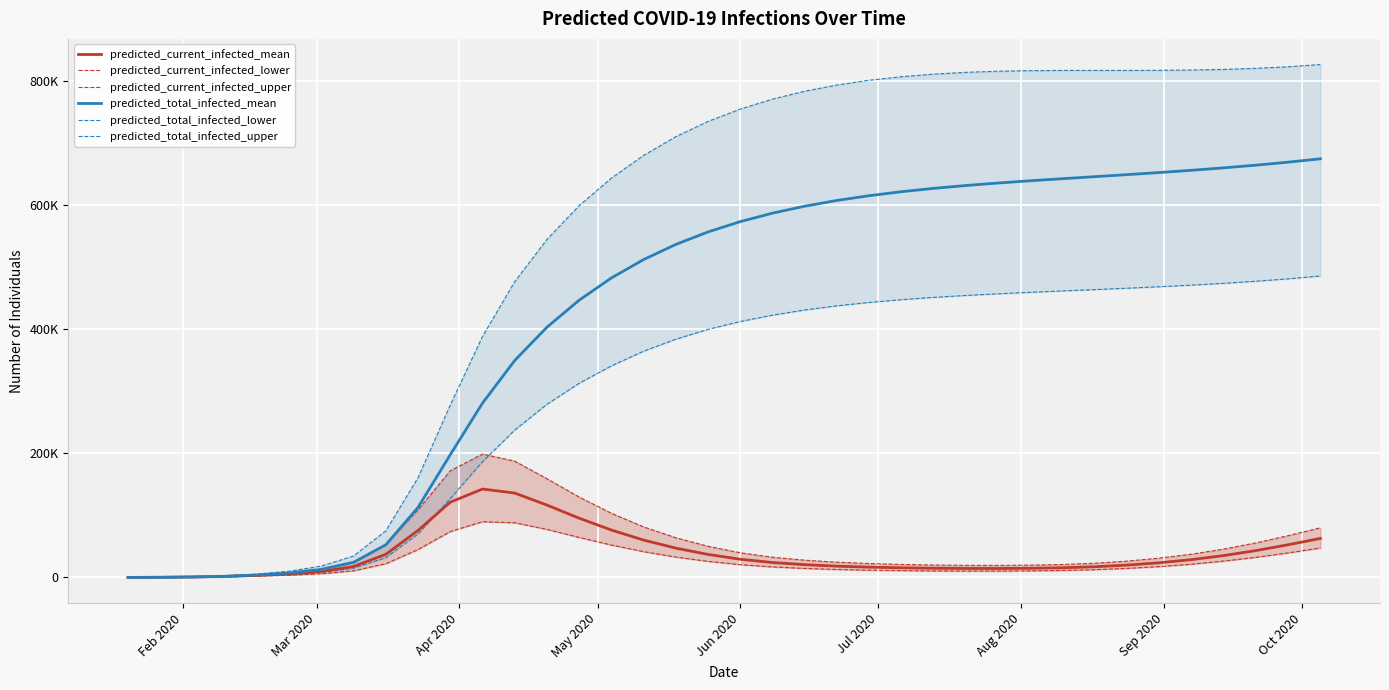

Reading left to right, transcribe all the data shown in this chart.

predicted_current_infected_mean: 31	247	777	1686	3243	5583	9595	17671	37232	75842	121349	142547	136066	116698	95513	76429	60234	47244	37101	29339	24071	20564	18209	16616	15529	14816	14487	14448	14774	15621	17260	19889	23697	28756	35277	43302	52695	62926
predicted_current_infected_lower: 16	128	417	958	1962	3571	5975	10712	22140	45031	74029	89843	88188	77447	64474	52234	41545	32831	25912	20581	16946	14502	12848	11741	10981	10492	10276	10281	10586	11278	12555	14573	17487	21361	26352	32468	39615	47418
predicted_current_infected_upper: 47	376	1176	2477	4570	7615	13215	24749	53168	109073	172025	198978	187521	159168	129612	103424	81540	63984	50209	39757	32622	27836	24622	22459	20989	20009	19528	19449	19842	20909	22964	26324	31171	37561	45716	55729	67371	80066
predicted_total_infected_mean: 31	247	777	1902	3911	7278	13072	24501	52677	113034	197893	281126	349804	403540	447117	482951	512565	537002	557172	573766	587412	598659	607910	615580	621998	627390	631989	636014	639634	643002	646258	649527	652916	656528	660458	664797	669634	675044
predicted_total_infected_lower: 16	128	417	1070	2319	4518	8031	14917	31916	70140	127124	186659	237620	279195	313121	341193	364756	384196	399993	412704	422966	431270	437995	443455	447912	451599	454697	457371	459759	461988	464164	466385	468745	471341	474270	477630	481511	486007
predicted_total_infected_upper: 47	376	1176	2806	5584	10125	18320	34614	75207	160958	278021	388665	476940	545083	599571	643889	680548	710802	735371	755267	771300	784044	794013	801693	807441	811614	814465	816246	817197	817566	817605	817567	817711	818201	819211	820915	823500	827057